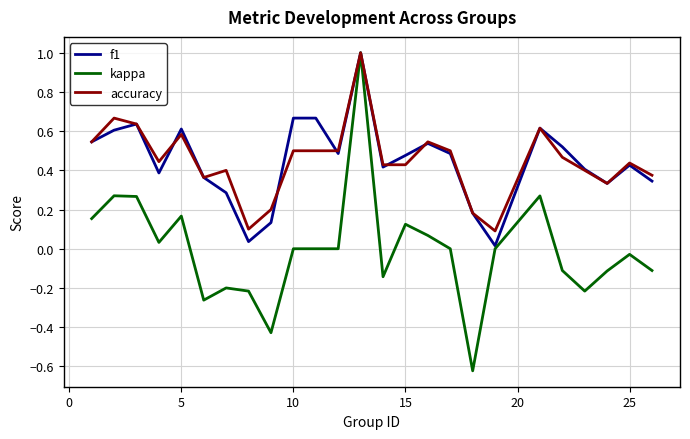

What is the highest value of the kappa series?

1.0